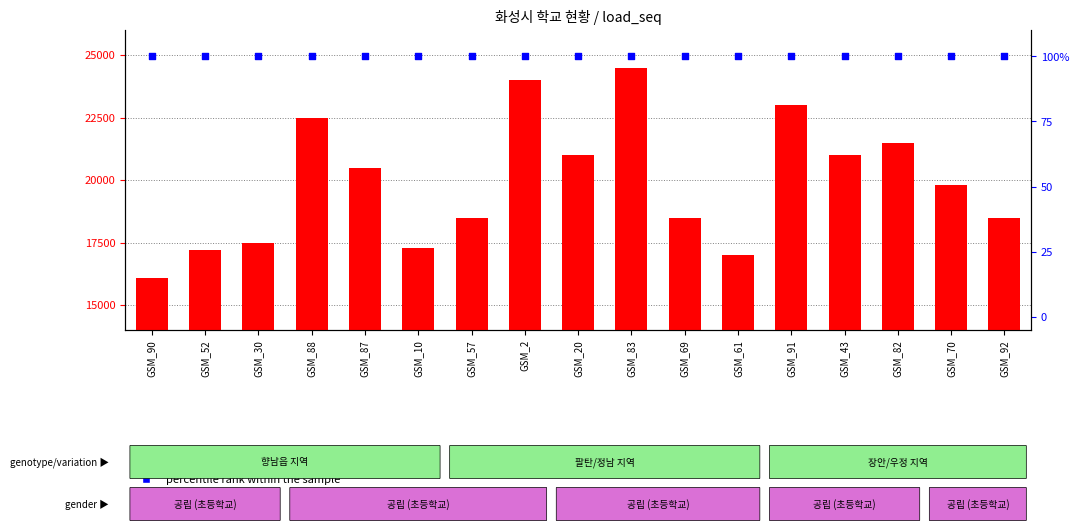

What is the total value across all series at GSM_30?

17600